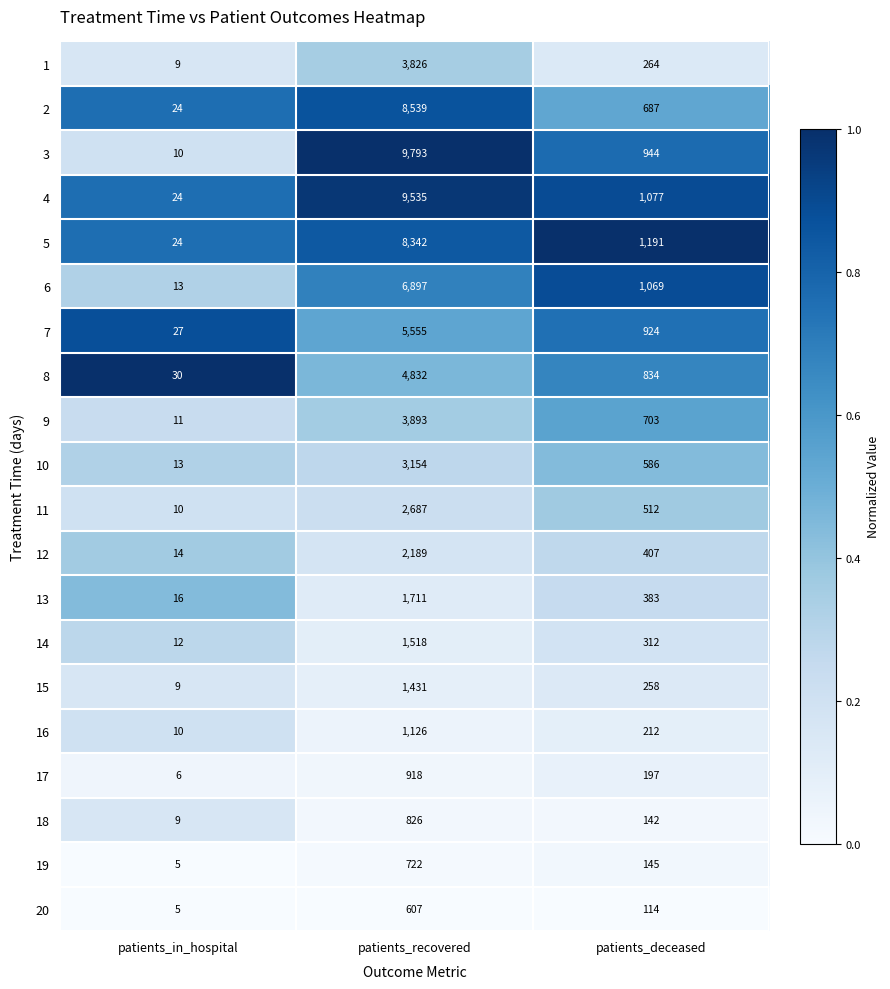

Which series has the largest range (max minus min)?

3